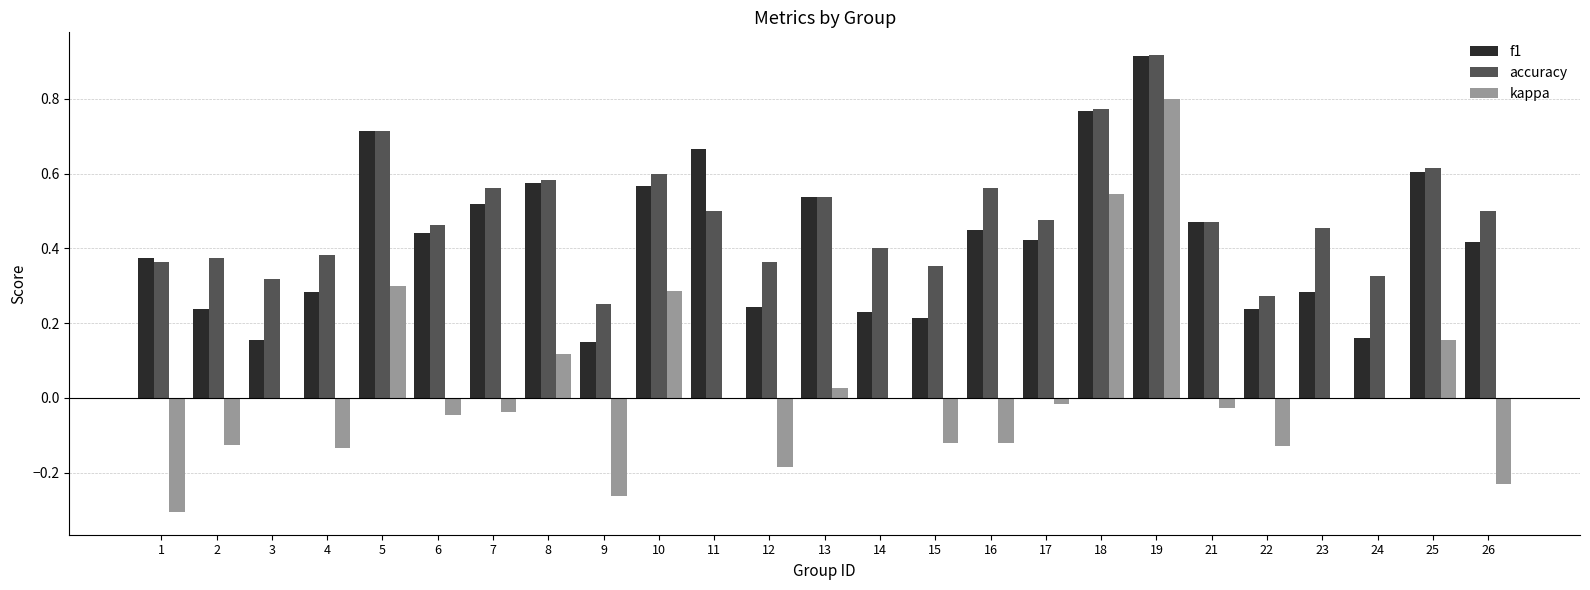

Between 13 and 26, which series saw the biggest shift?

kappa